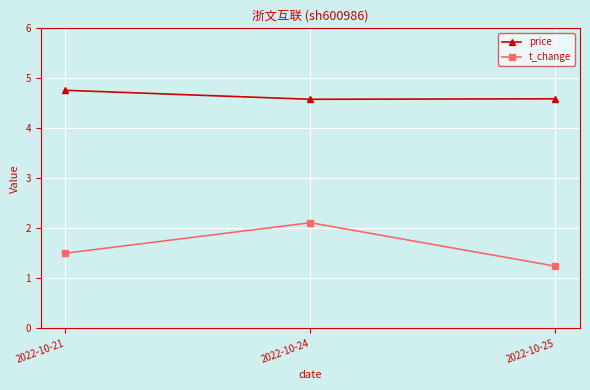

List the series in order of their peak value, highest first.

price, t_change